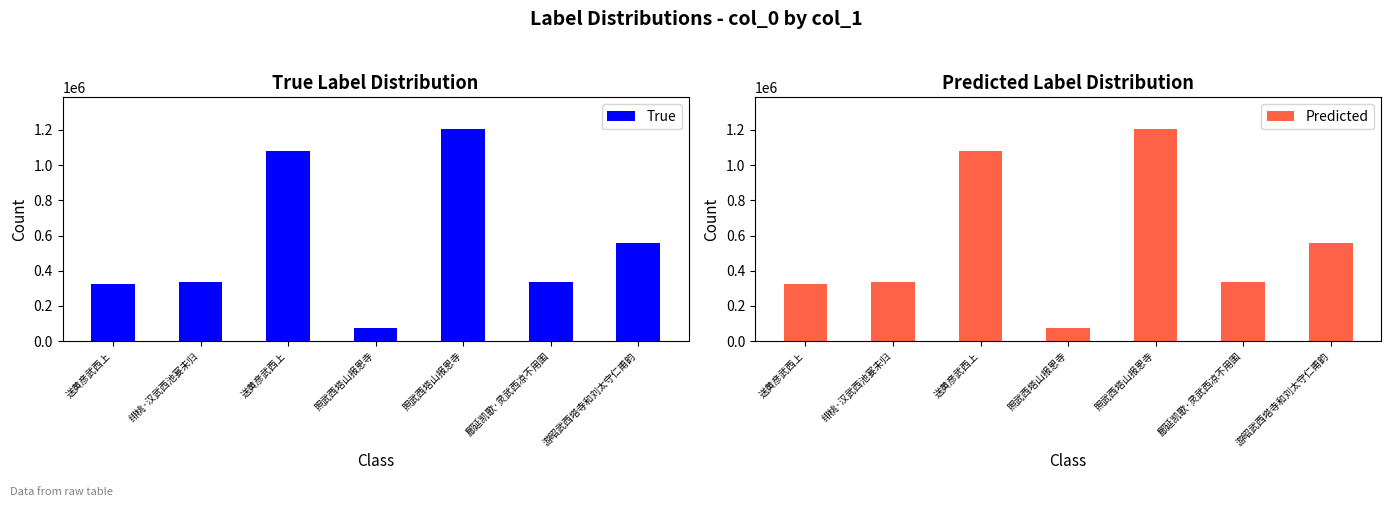

What is the total value across all series at 游昭武西塔寺和刘太守仁甫韵?

1109954